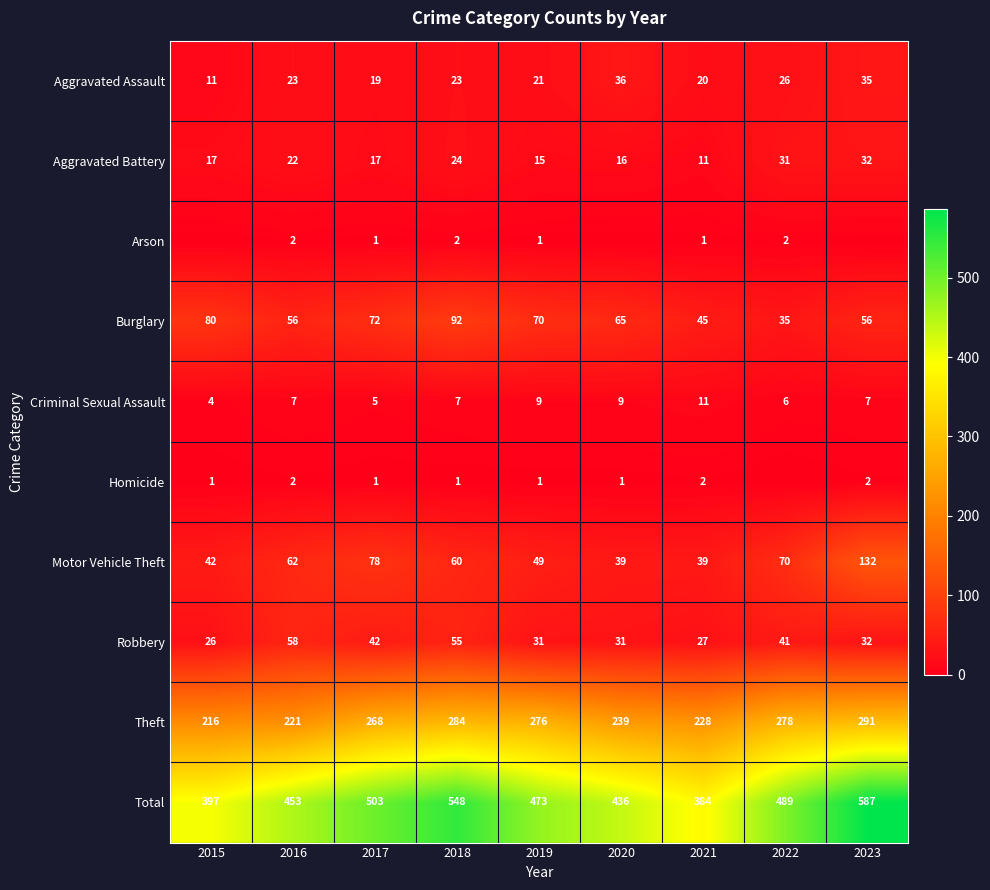

What is the total value across all series at 2018?

1096